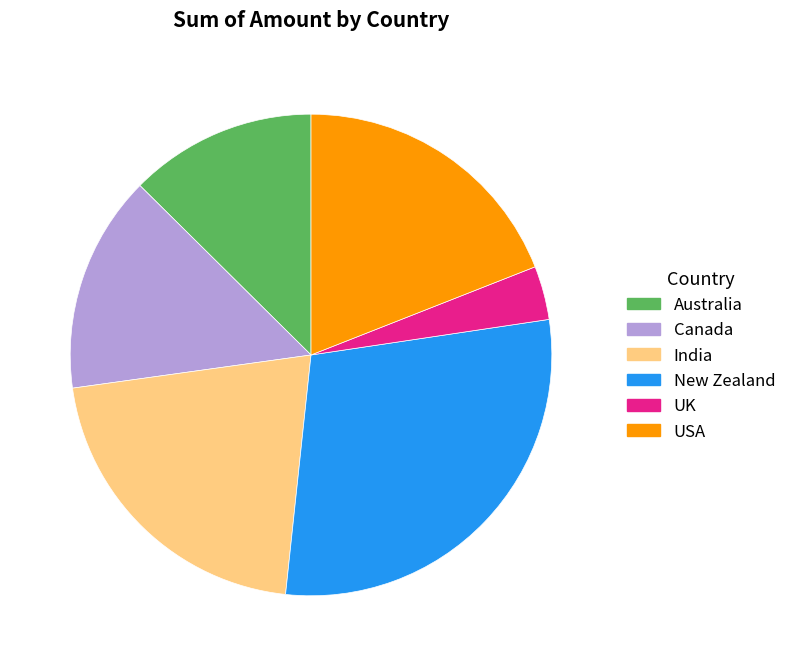

Between India and New Zealand, which is larger?

New Zealand